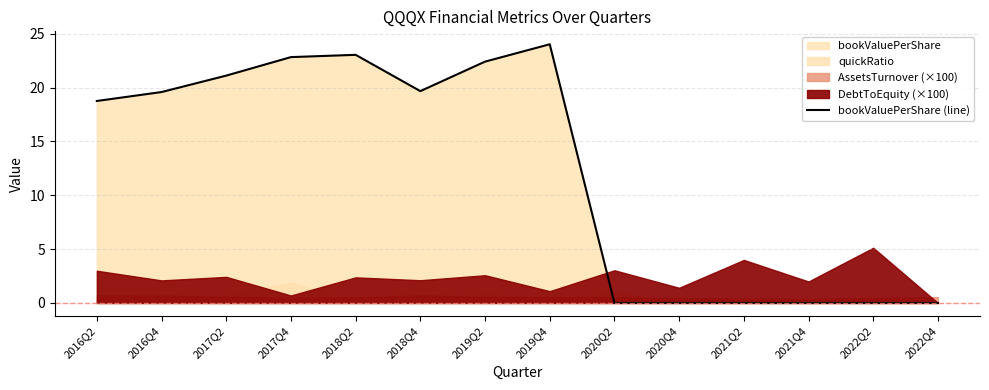

Reading left to right, what are all the values shown in this chart?

2016Q2=18.8	2016Q4=19.6	2017Q2=21.1	2017Q4=22.8	2018Q2=23.0	2018Q4=19.7	2019Q2=22.4	2019Q4=24.0	2020Q2=0.0	2020Q4=0.0	2021Q2=0.0	2021Q4=0.0	2022Q2=0.0	2022Q4=0.0